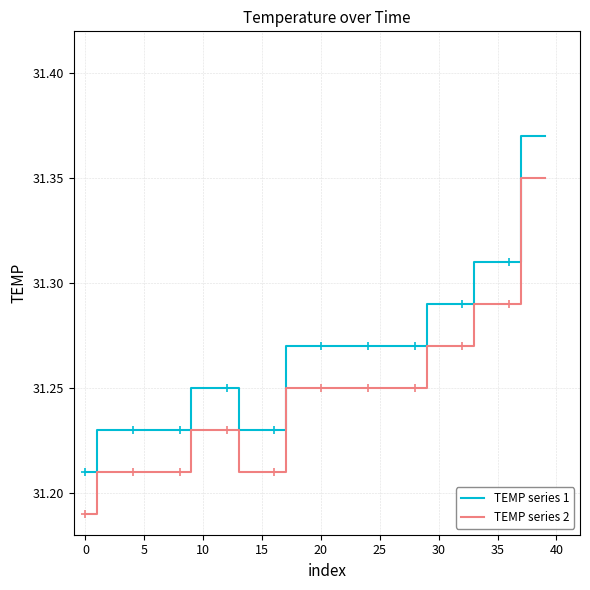

True or false: TEMP series 1 and TEMP series 2 intersect in this chart.

False